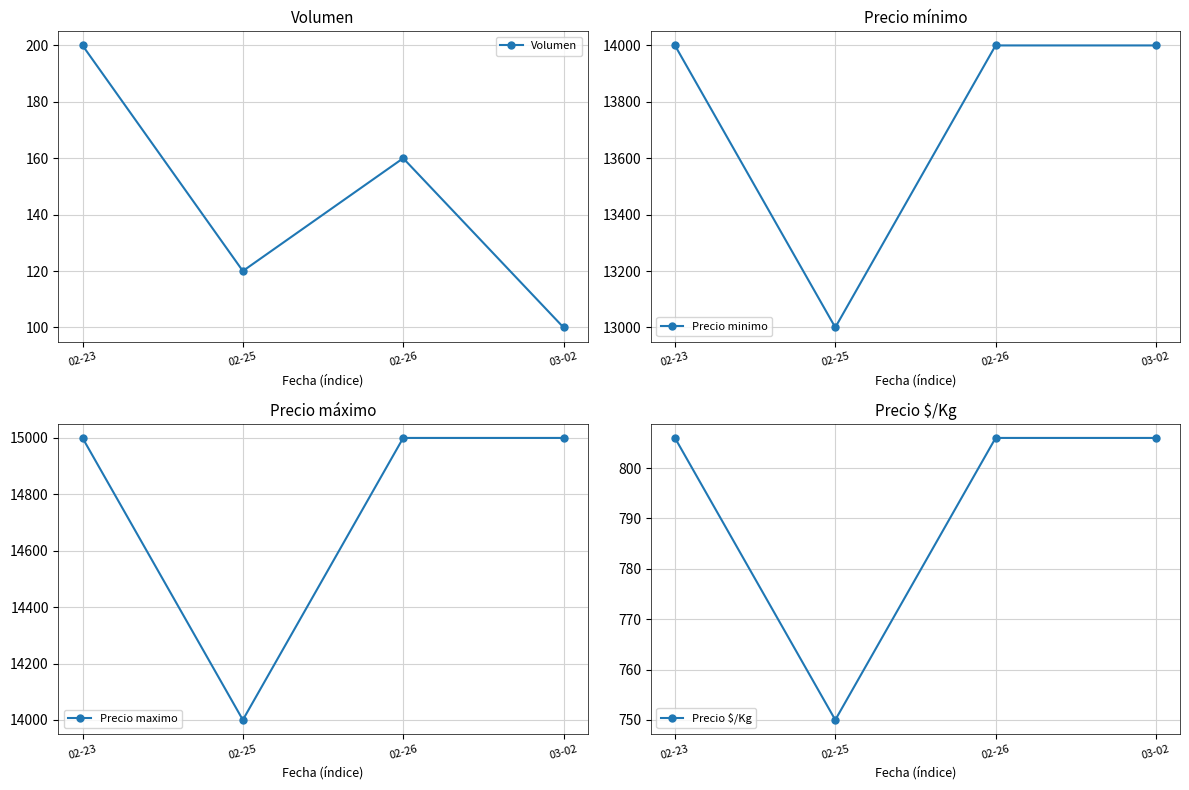

At which category does Precio $/Kg reach its first local valley?

02-25